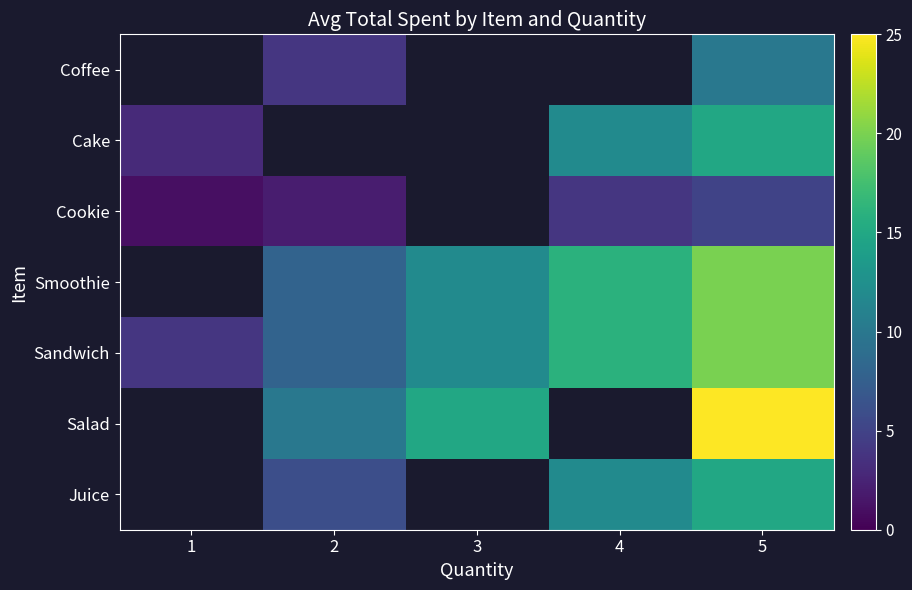

The value of Salad at 3 is 15.0. True or false?

True